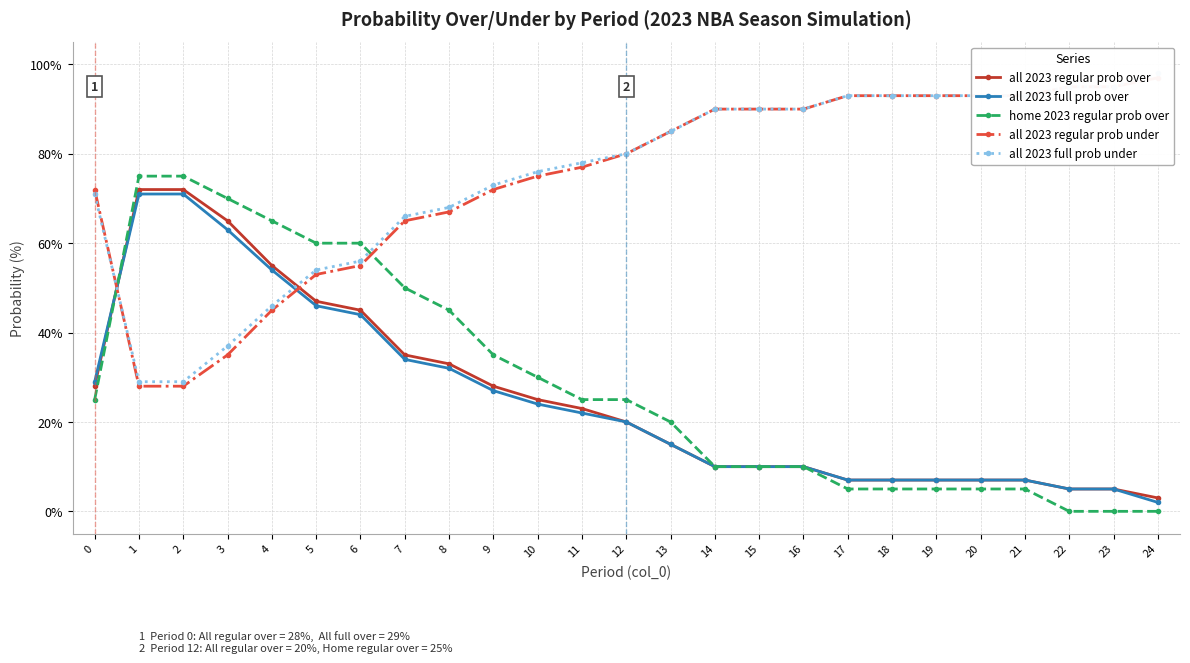

How many data points in all 2023 full prob over are less than 20?

12